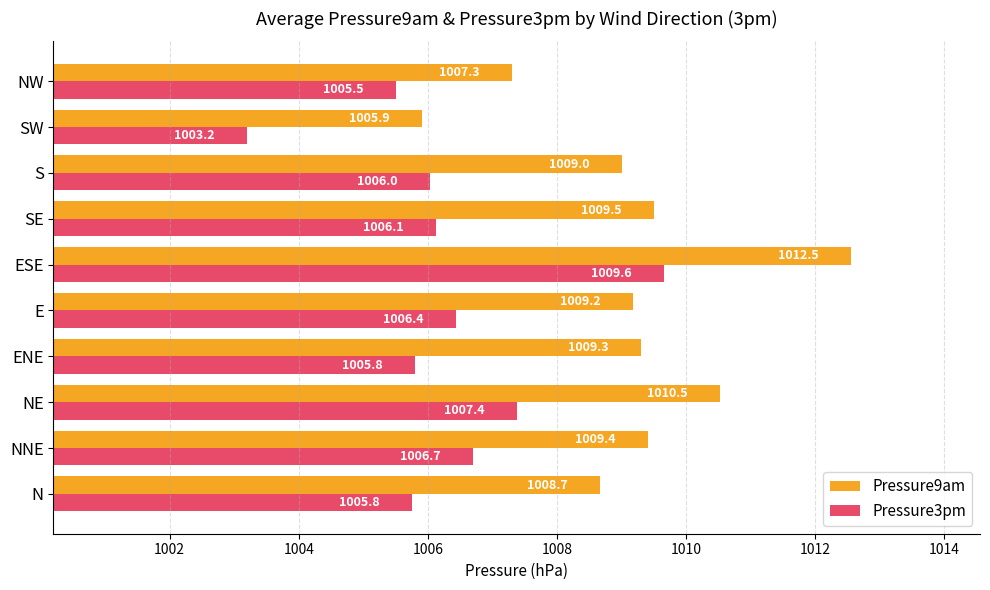

Which series changed the most between ESE and SW?

Pressure9am